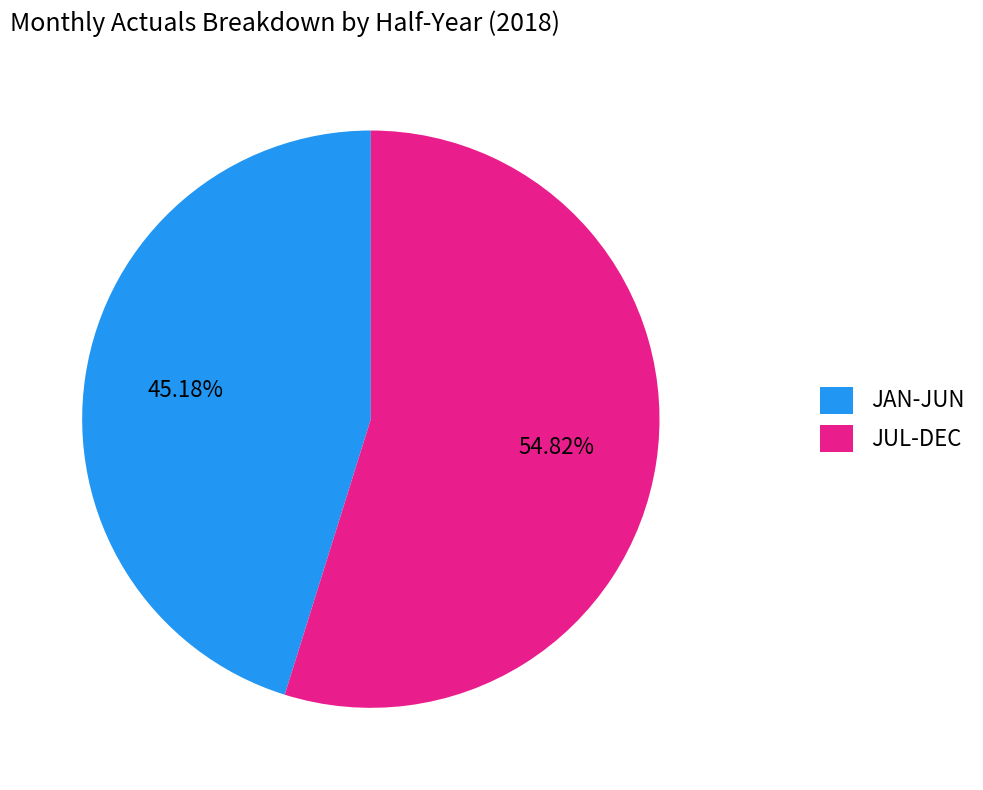

To the nearest percent, what is the difference between the largest and smallest slice percentages?

10%